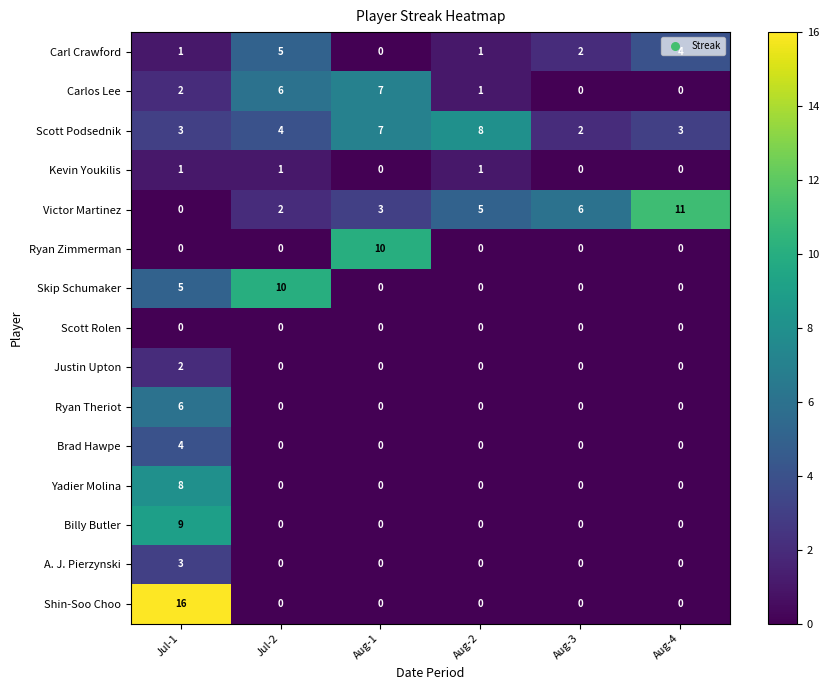

What is the maximum value shown in the chart?

16